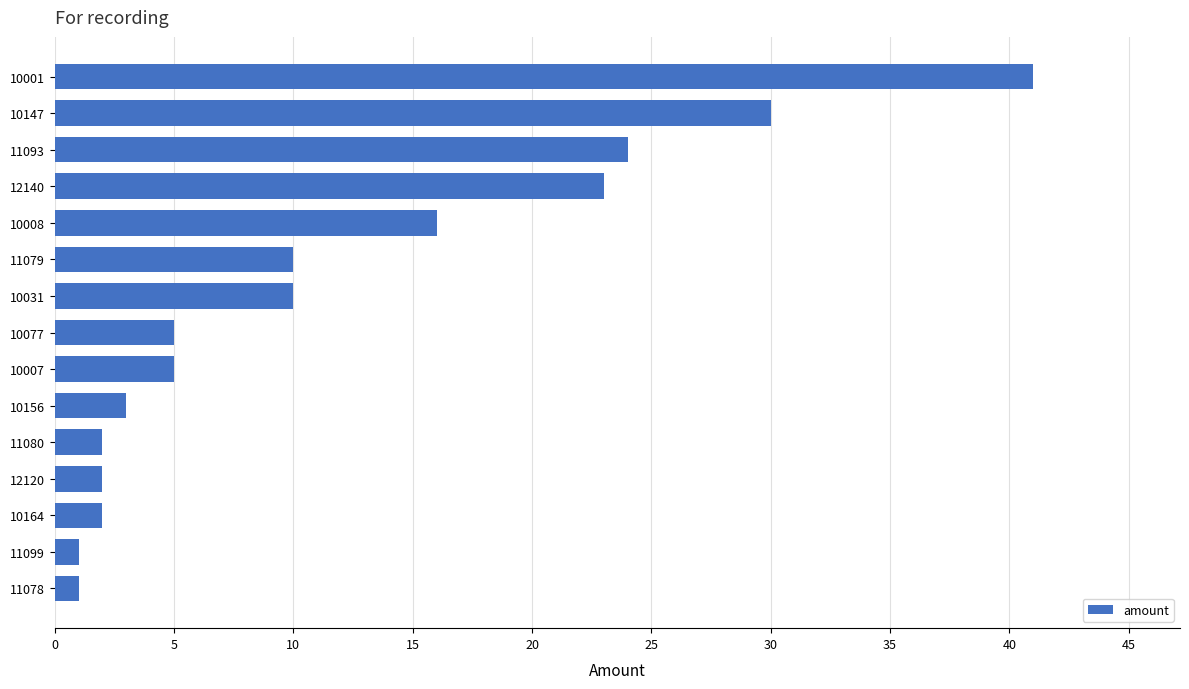

What is the average value?

12